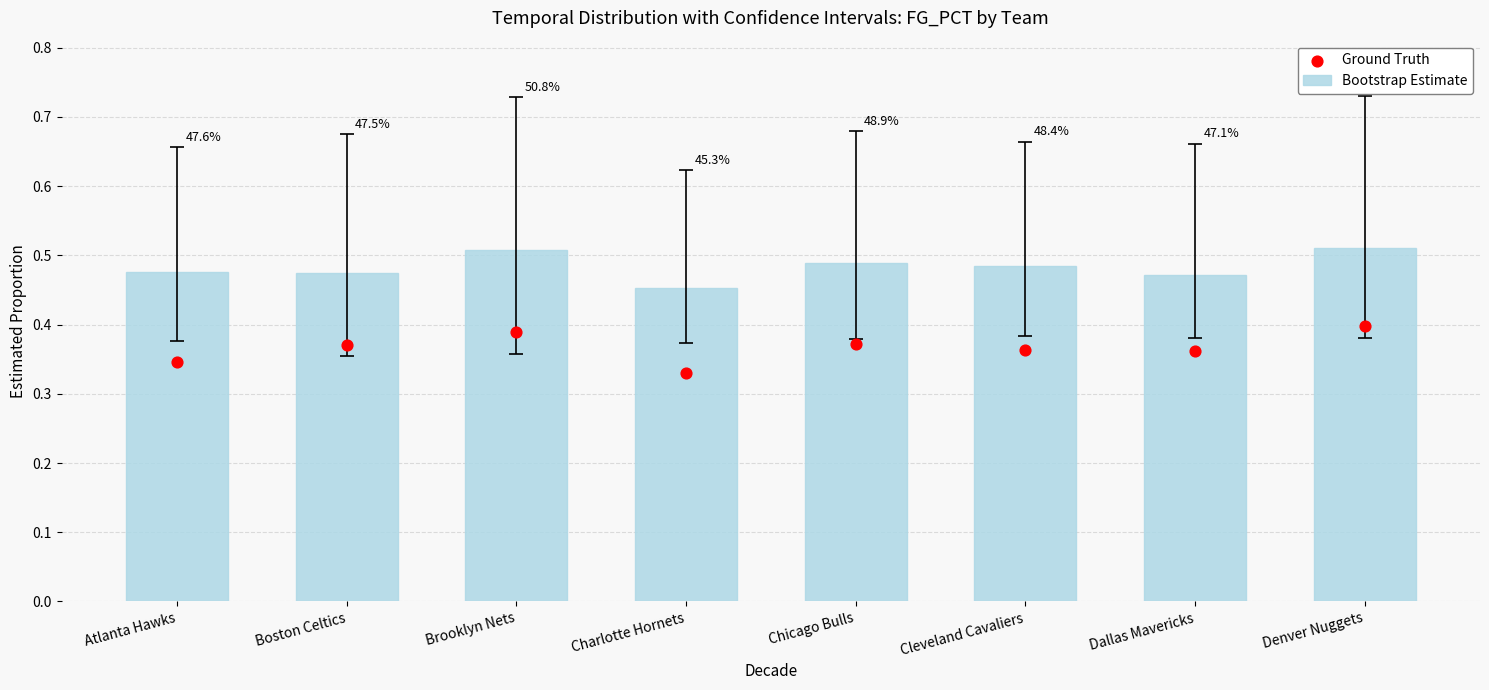

Which series reaches the maximum Y coordinate?

Bootstrap Estimate